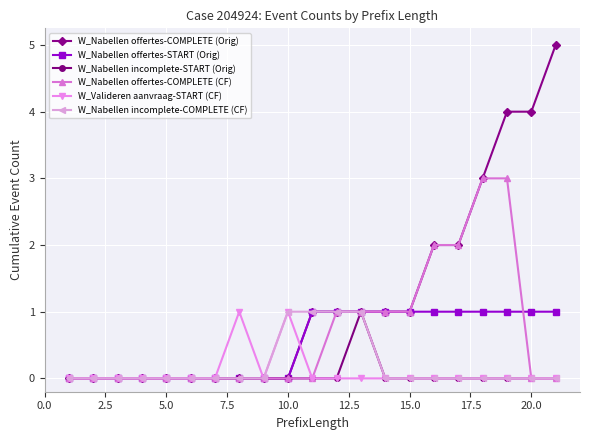

What is the maximum value for W_Nabellen offertes-COMPLETE (CF)?

3